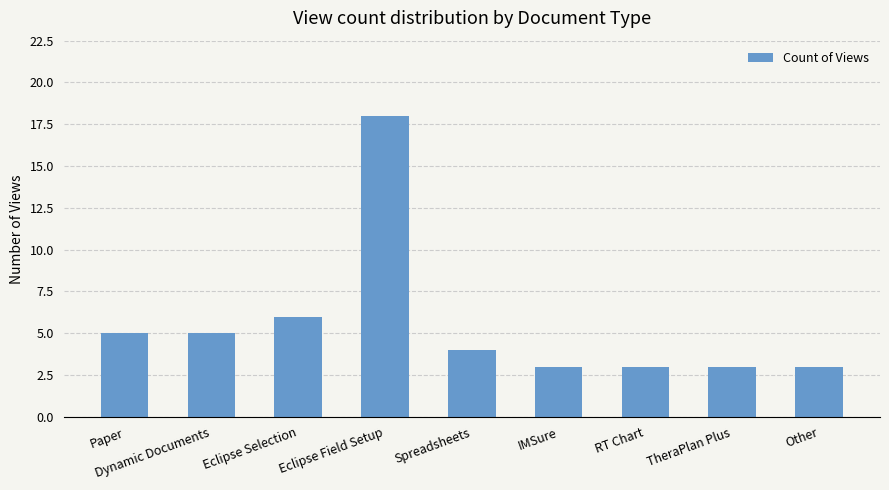

What is the change in value from Eclipse Field Setup to RT Chart?

-15